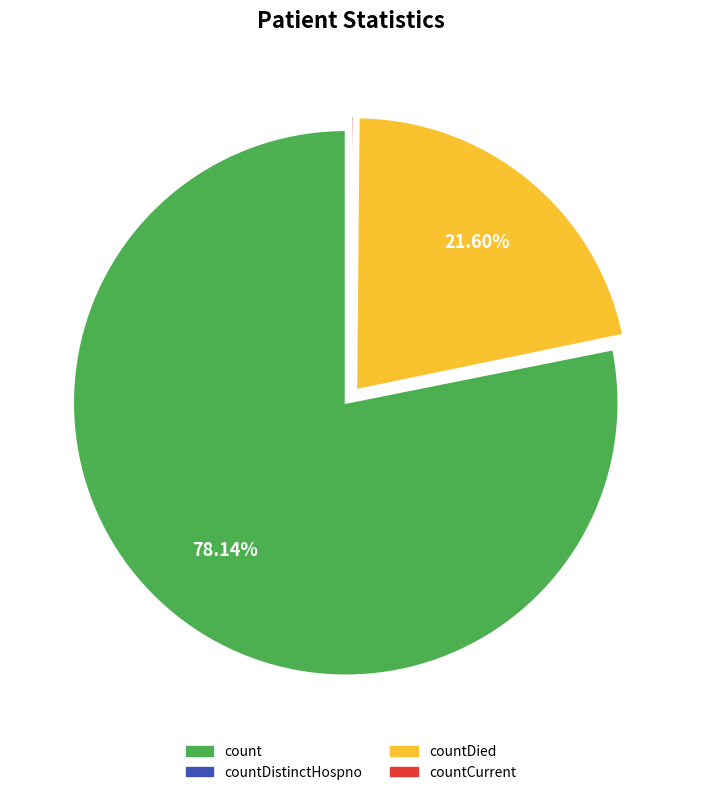

Between countDied and count, which is larger?

count